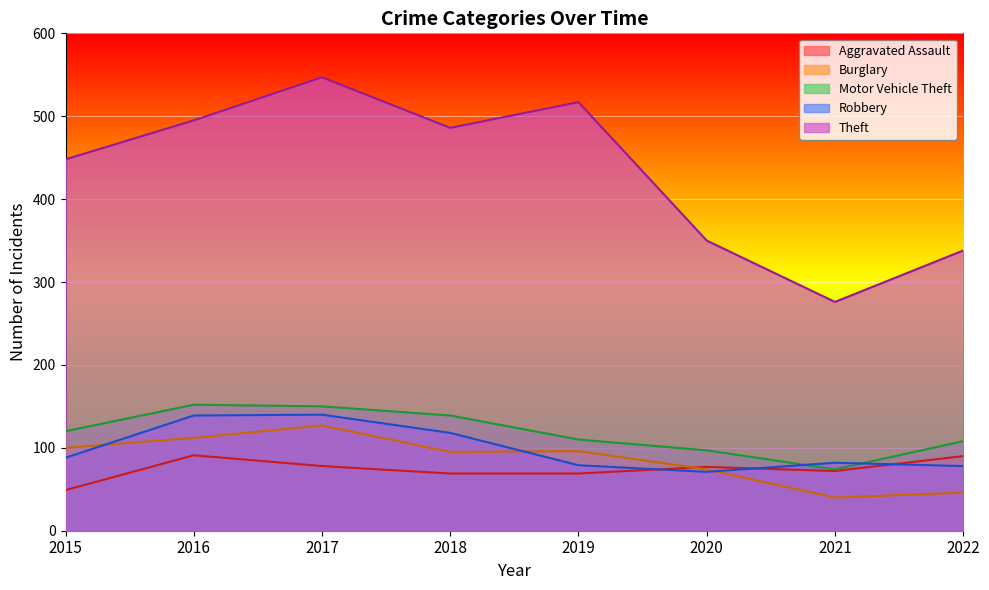

What is the value of the Burglary point at the 8th from the left?

46